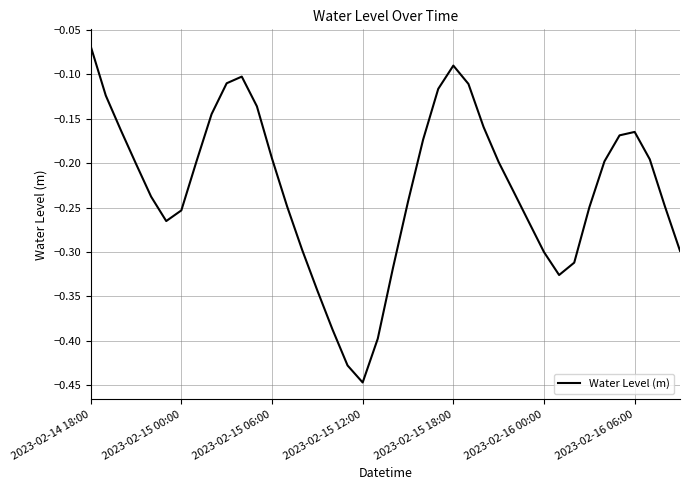

What is the difference between the maximum and minimum values?

0.4